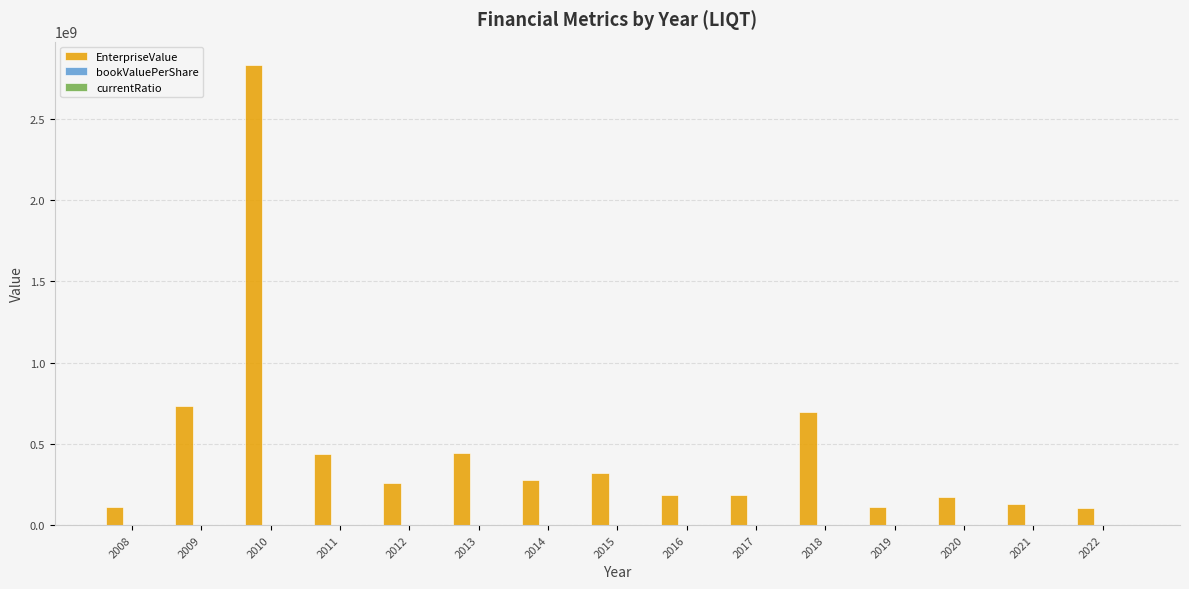

Which series has the largest total across all categories?

EnterpriseValue